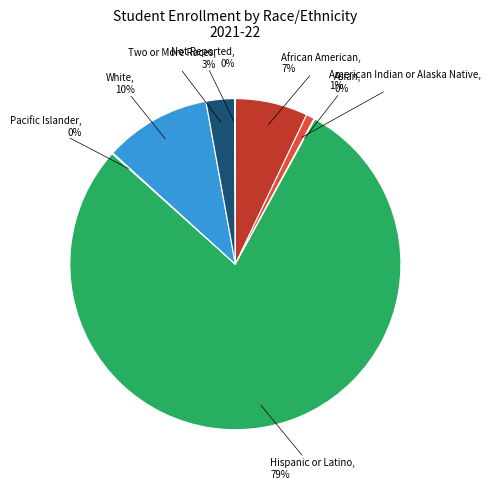

Which category has the smallest portion of the pie?

Filipino